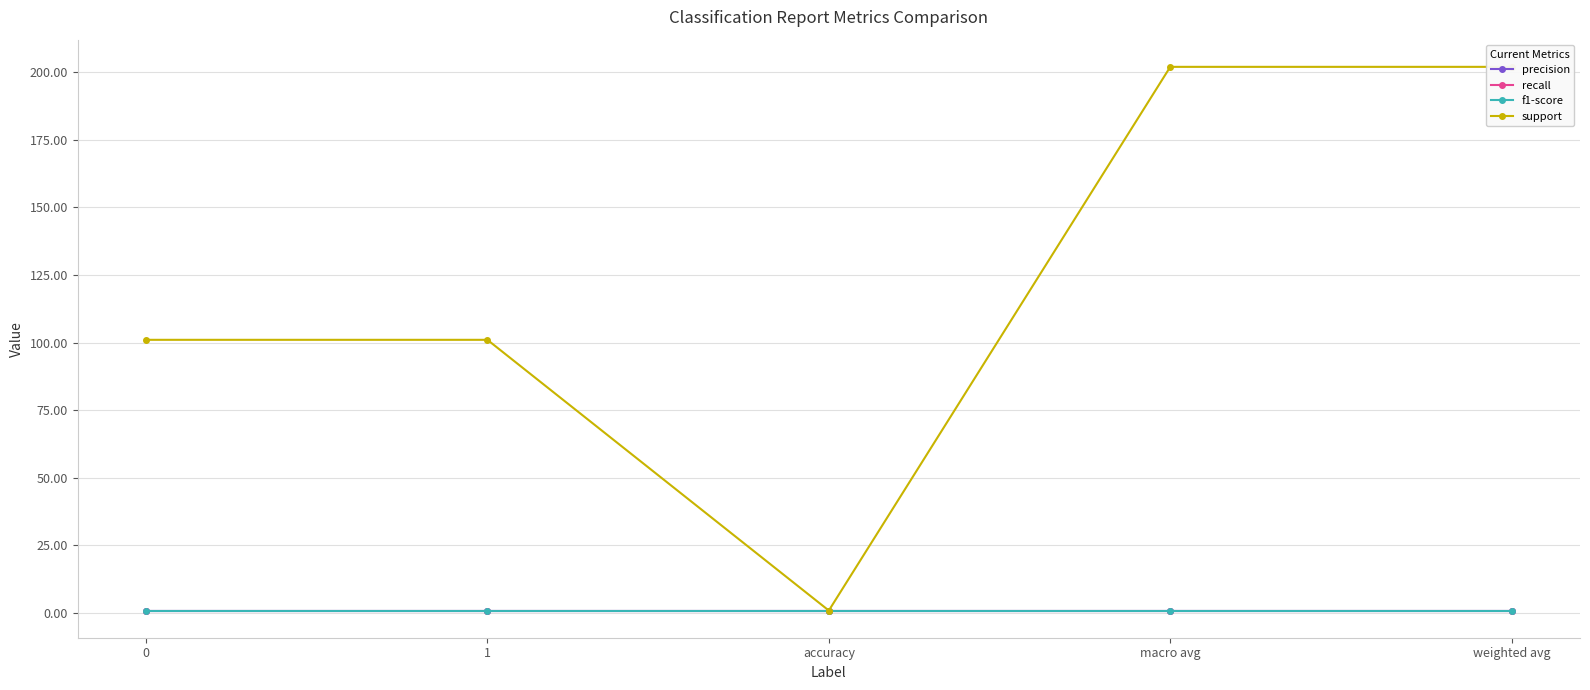

True or false: recall and f1-score intersect in this chart.

False